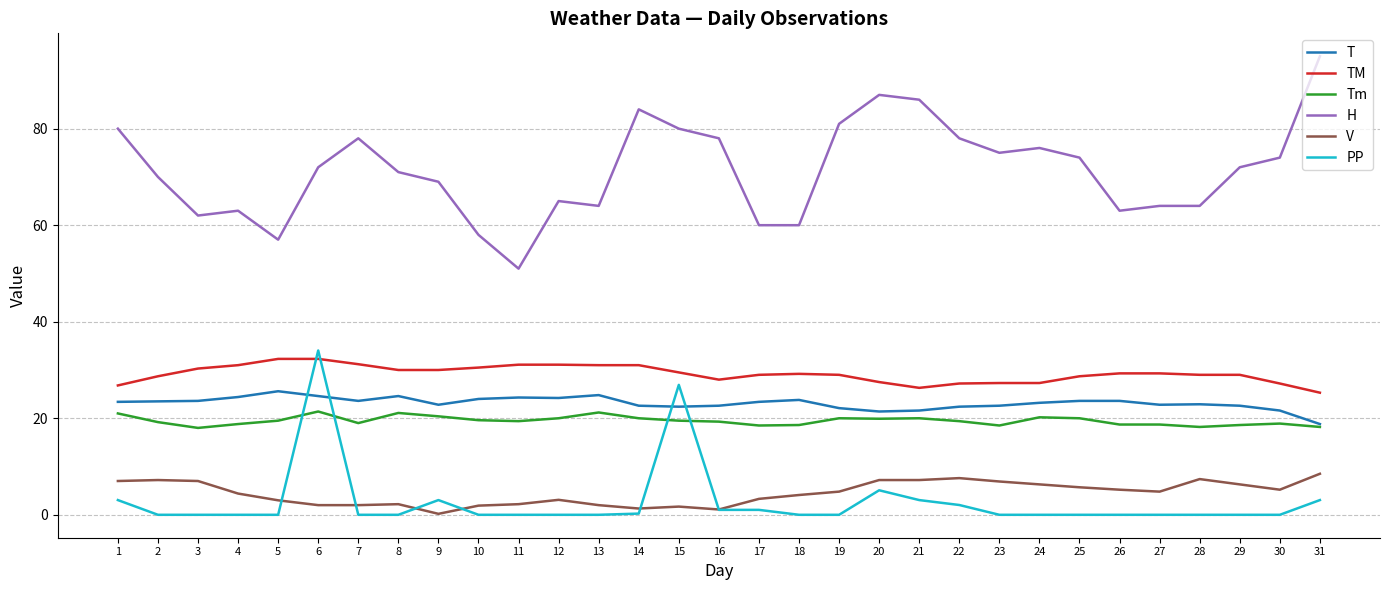

True or false: TM has a value of 13.6 at 8.

False